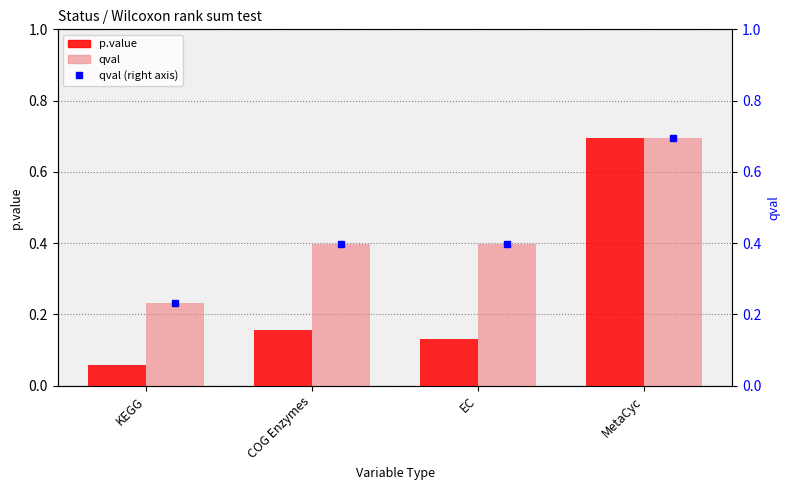

The value of qval (right axis) at MetaCyc is 0.7. True or false?

True